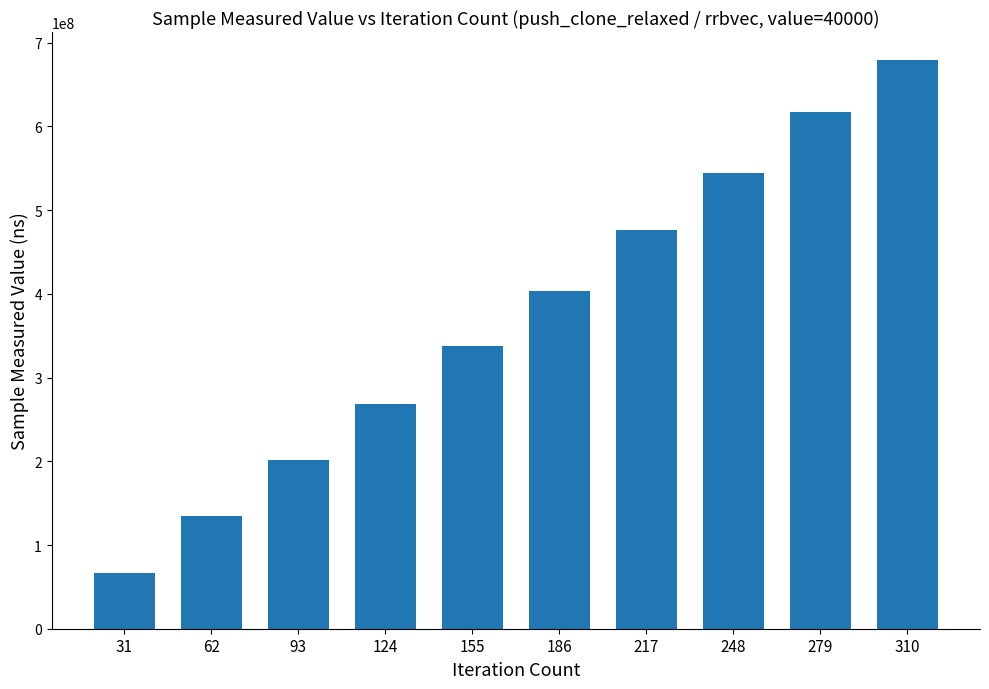

Reading left to right, what are all the values shown in this chart?

31=67056789	62=134900958	93=201411778	124=268573125	155=337267883	186=403615193	217=476311312	248=544410747	279=617109517	310=678815571